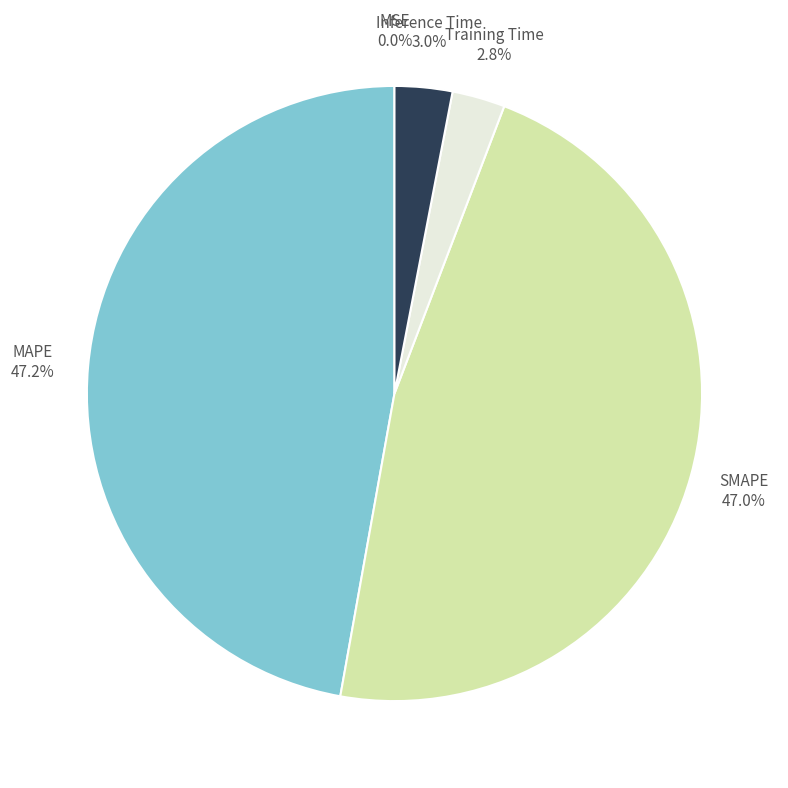

Is it true that Inference Time is 3% of the pie?

True